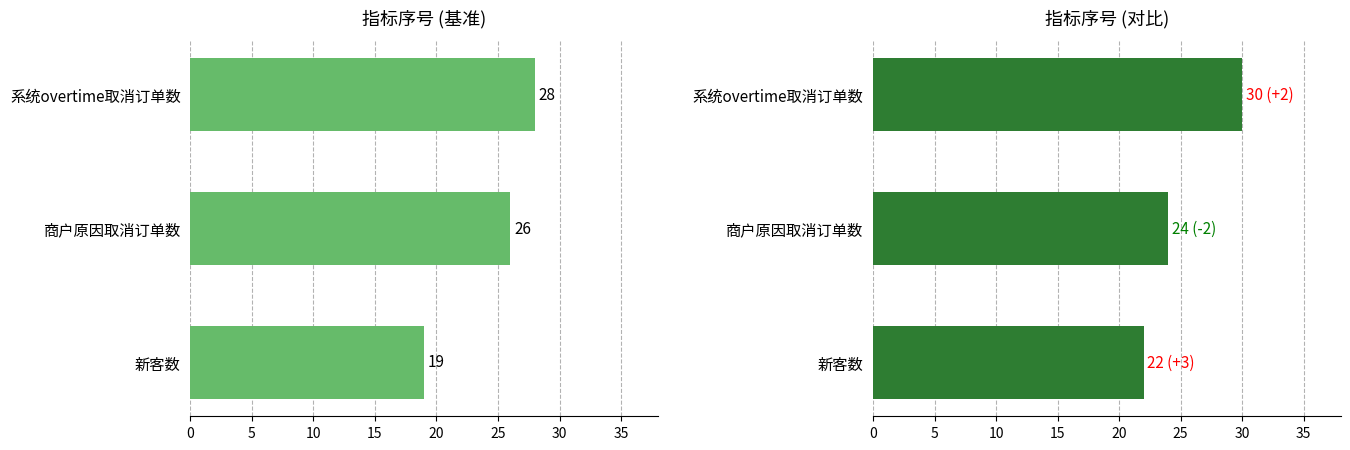

What is the greatest value displayed?

30